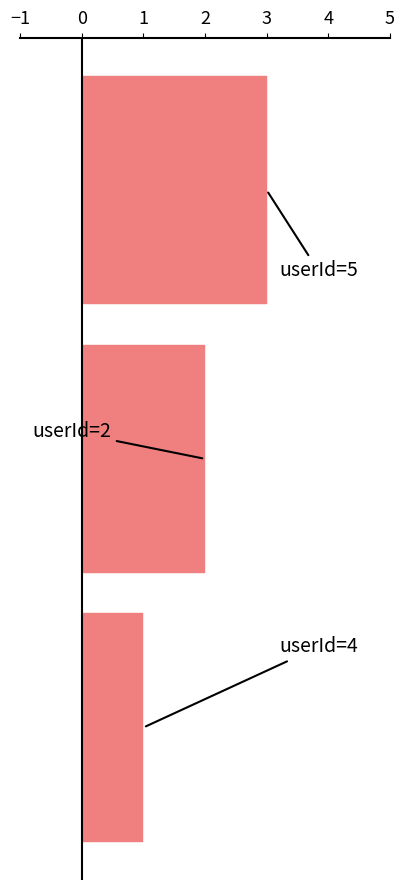

How many data points are less than 2?

1